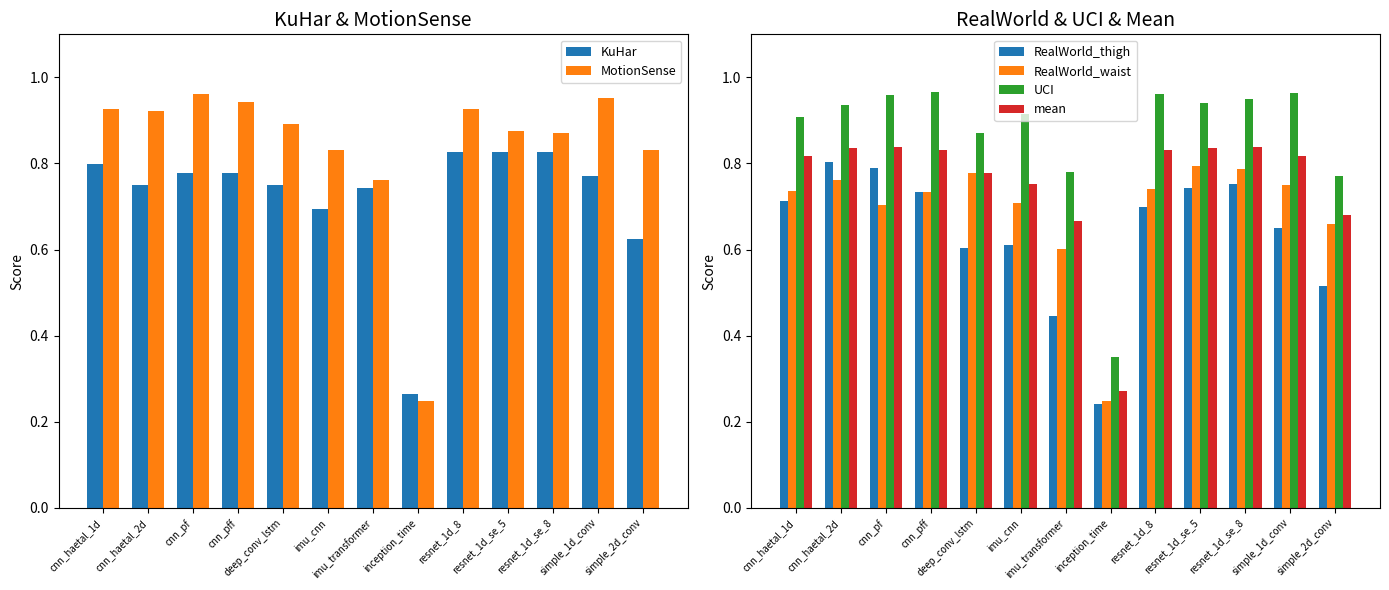

Which has a higher value, cnn_pf or imu_transformer?

cnn_pf